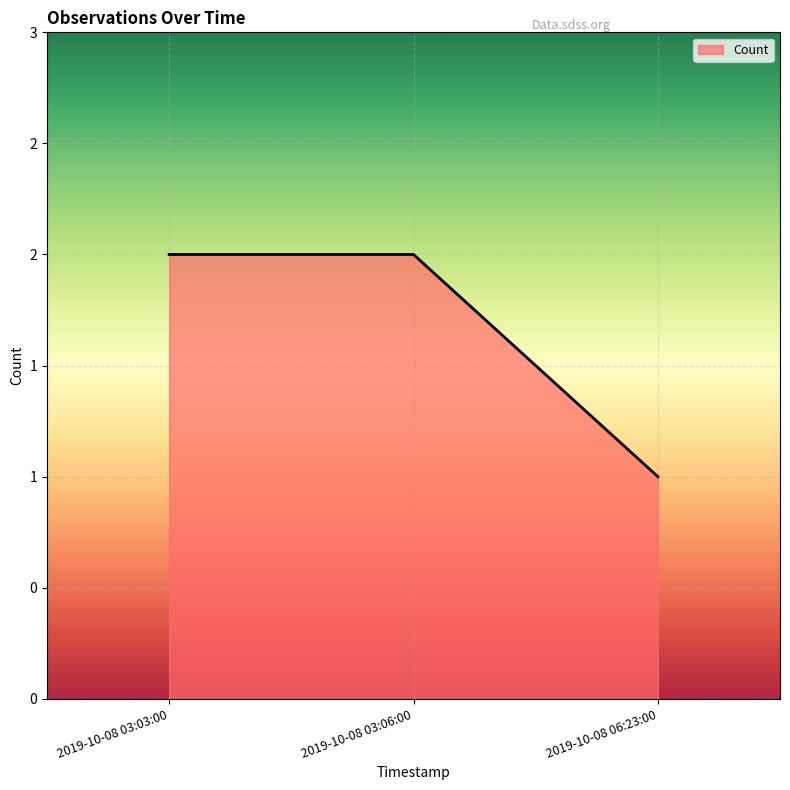

True or false: the data shows 1 at 2019-10-08 03:06:00.

False